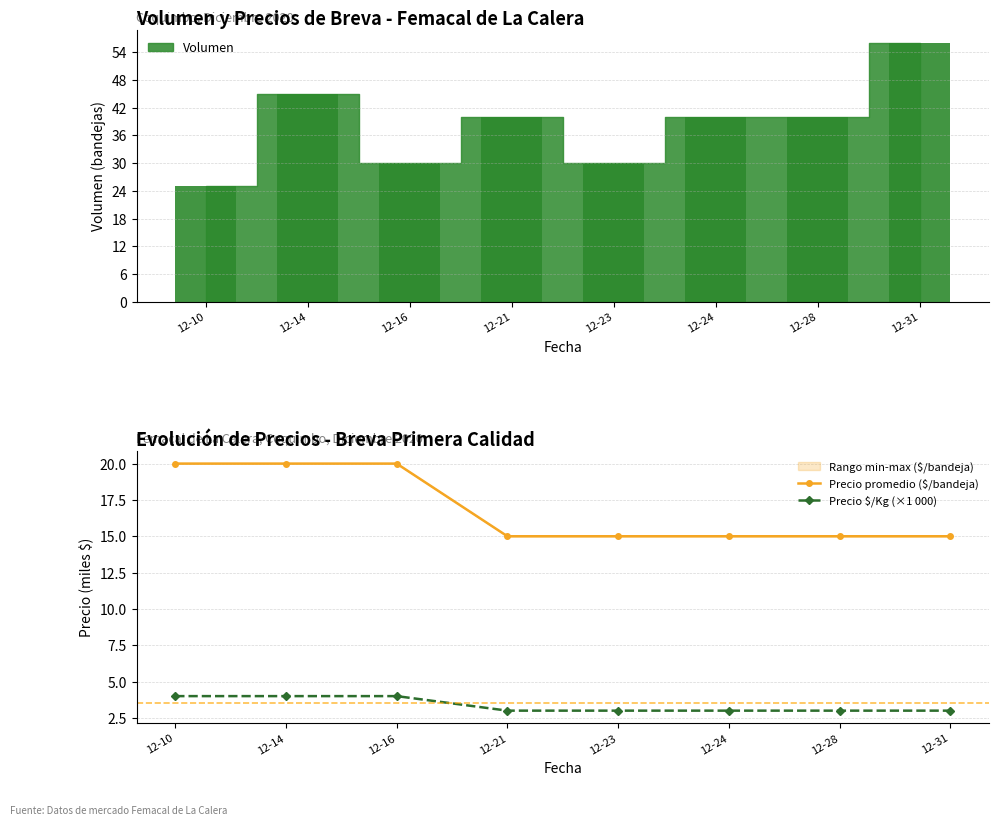

Which series has the largest total across all categories?

Precio promedio ($/bandeja)